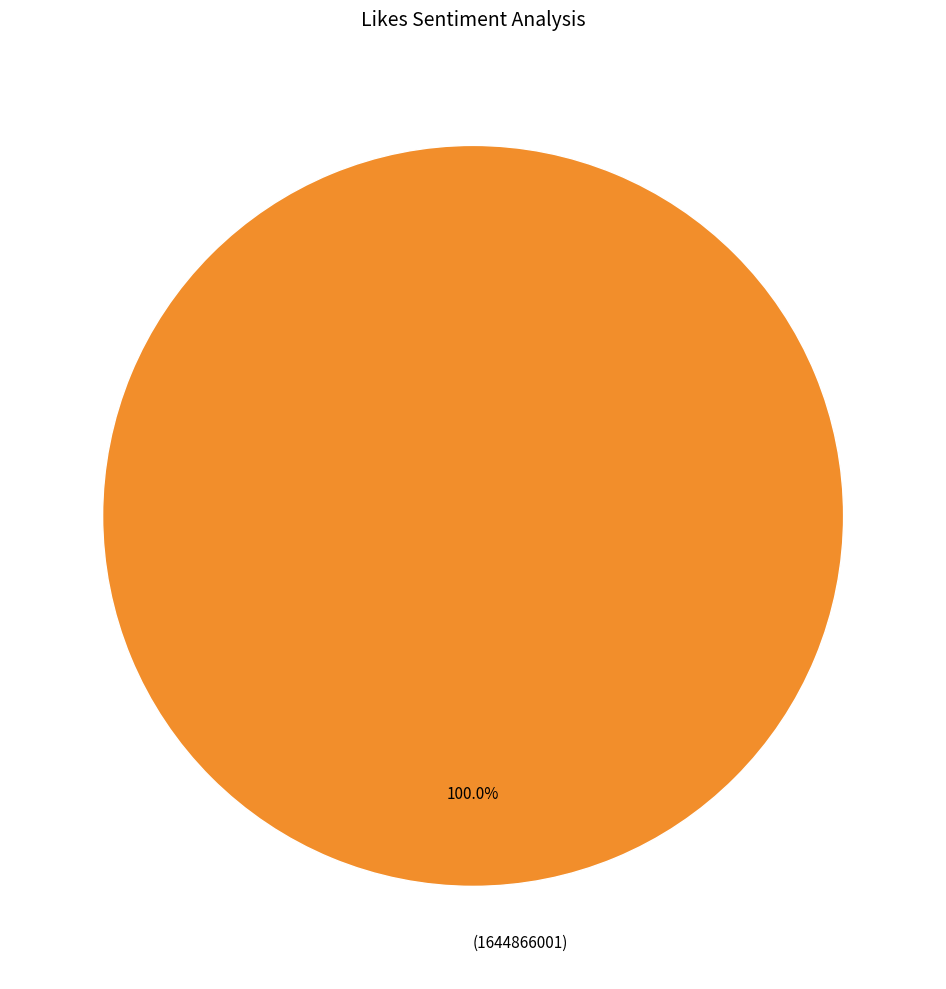

Rank the categories by value from highest to lowest.

(1644866001)